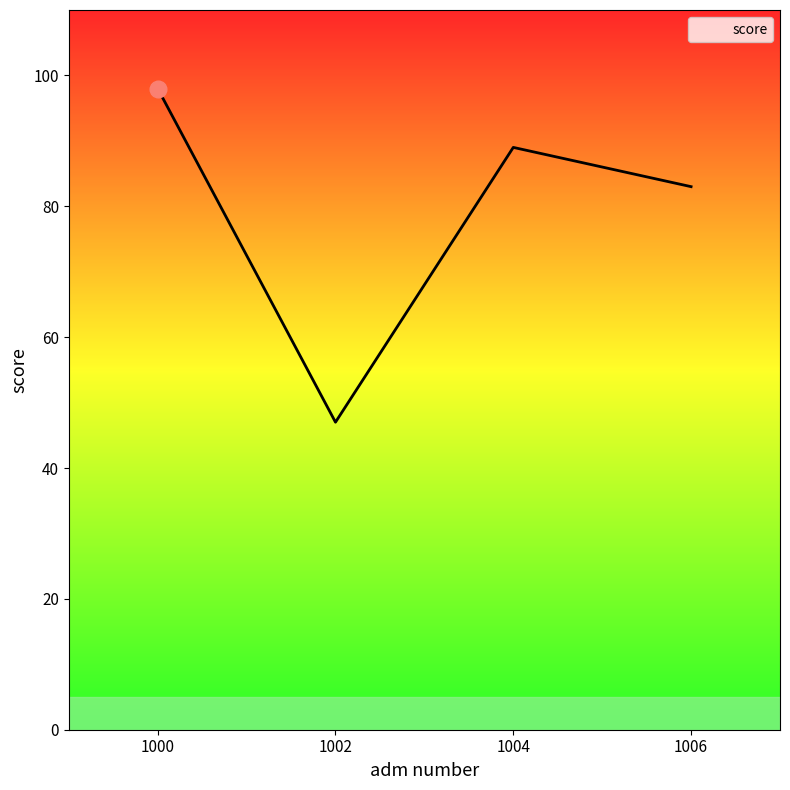

Rank the categories by value from lowest to highest.

1002, 1006, 1004, 1000